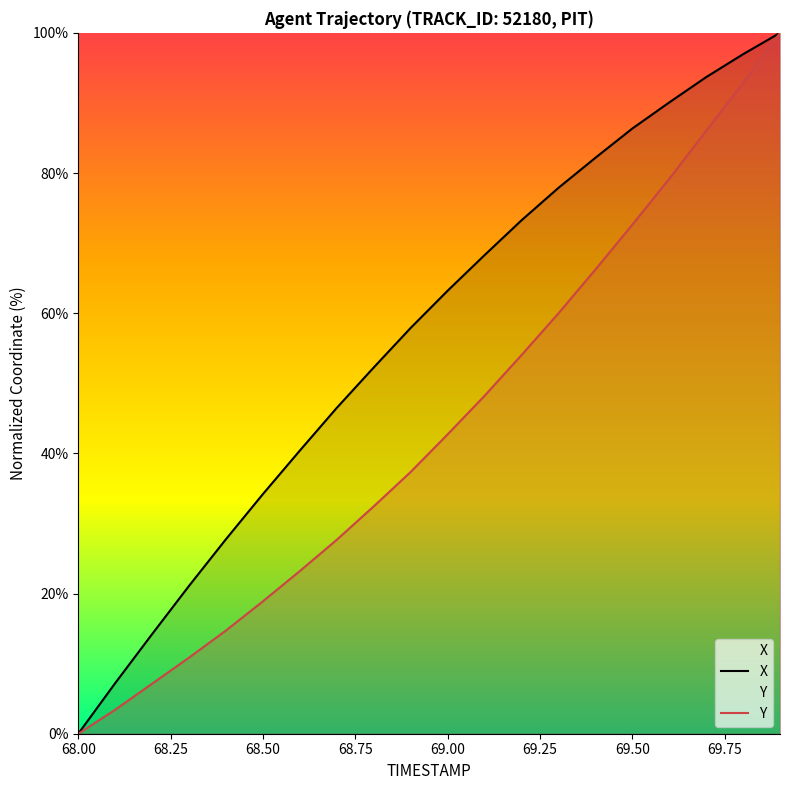

Is it true that X equals 63.2 at 69.00?

True